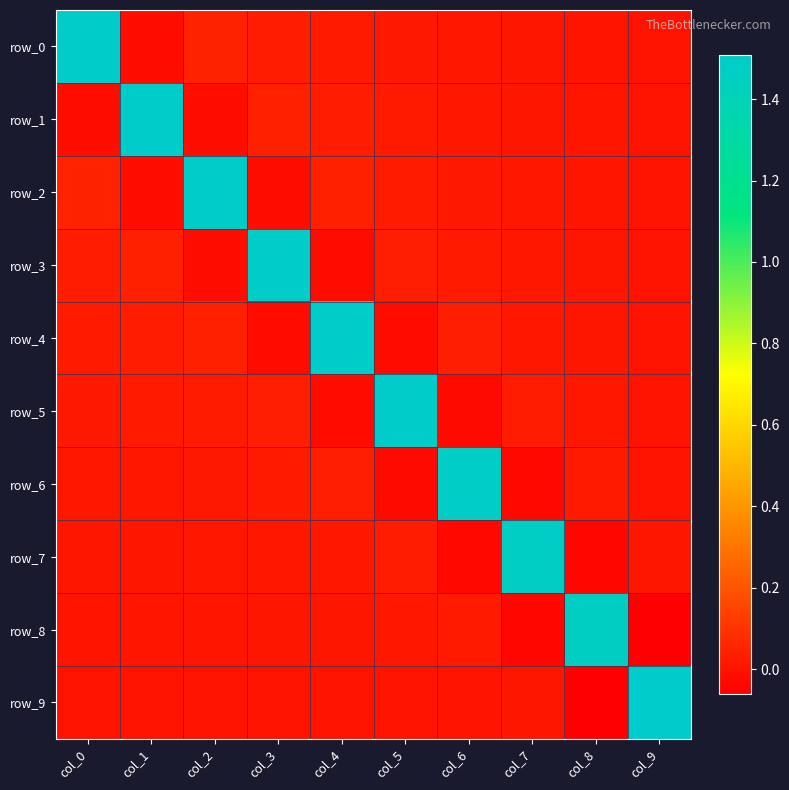

List the labels in order of row_6 value, smallest first.

col_7, col_5, col_9, col_0, col_1, col_2, col_8, col_3, col_4, col_6